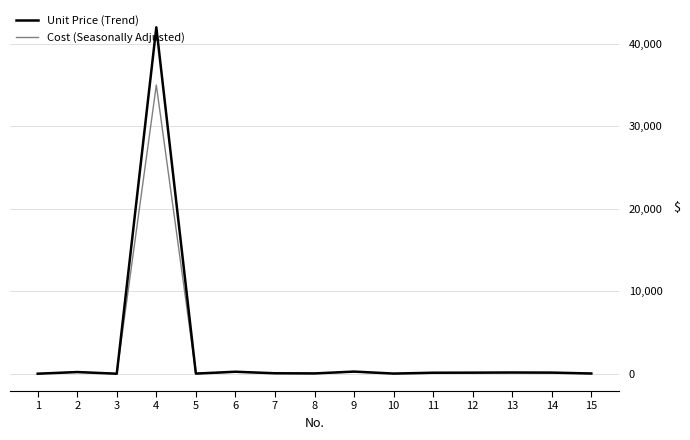

Rank the series by their maximum value, from highest to lowest.

Unit Price (Trend), Cost (Seasonally Adjusted)